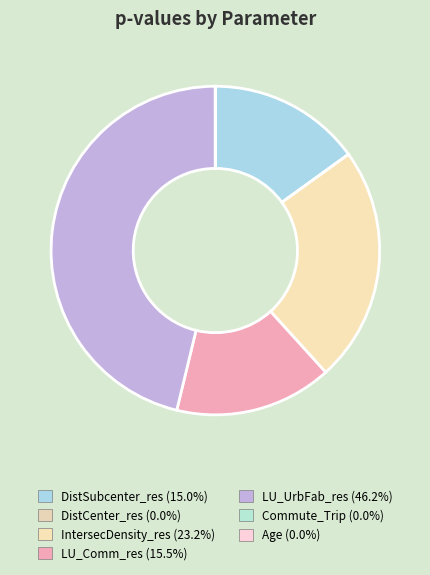

True or false: Age accounts for 7% of the total.

False